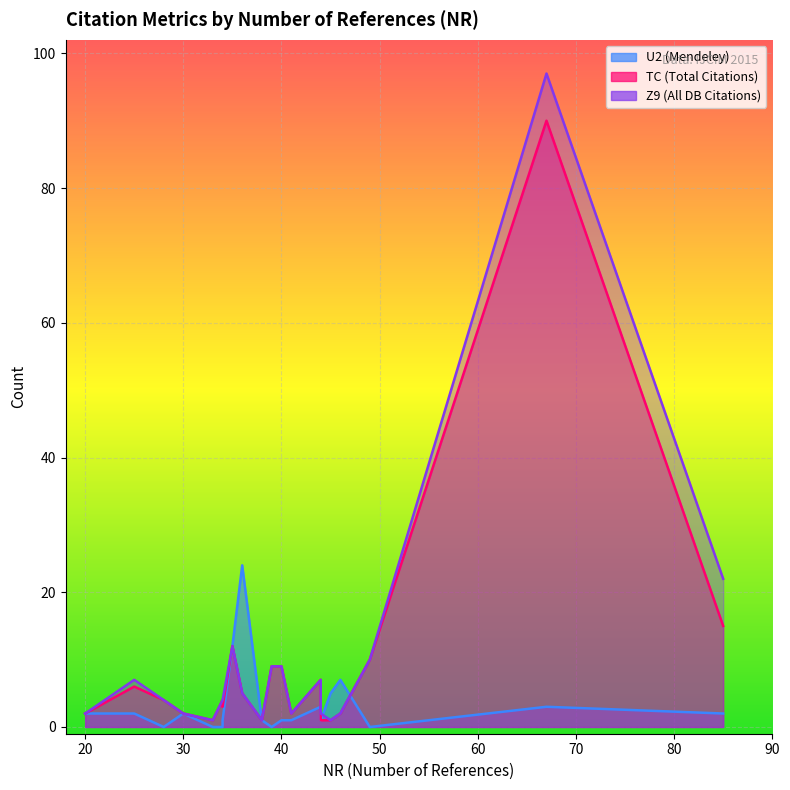

How many values in the U2 series are below 2?

10